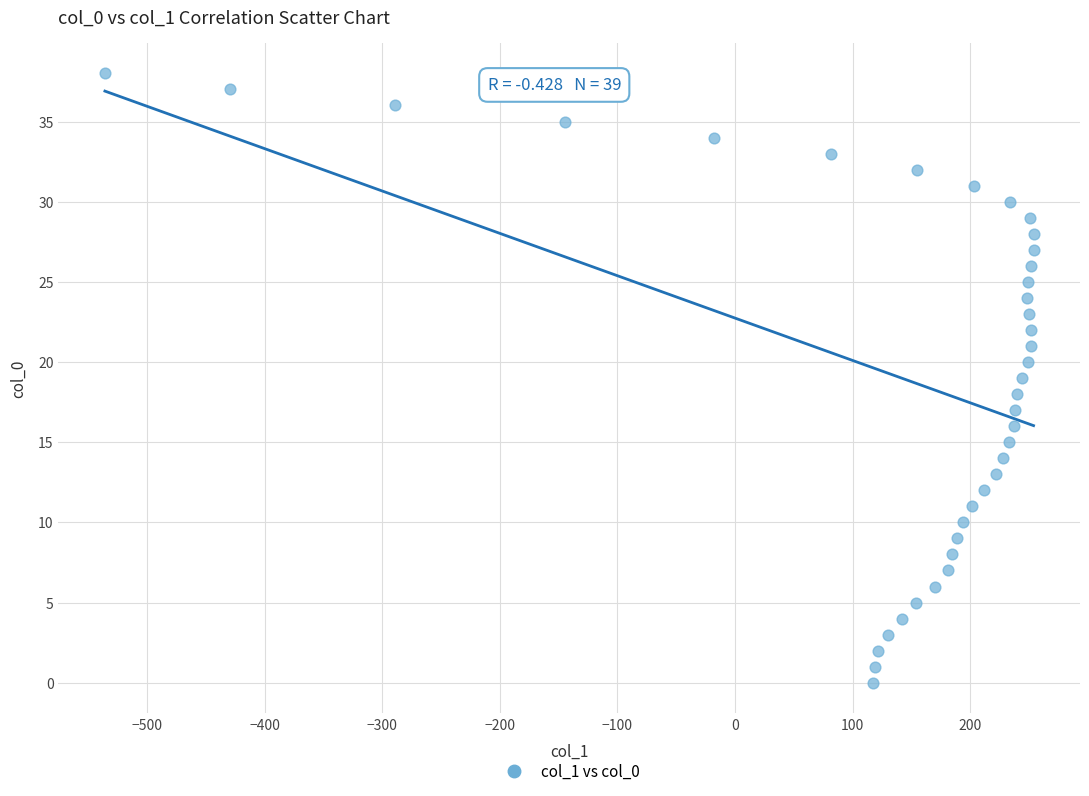

What is the range of Y values (max minus min)?

38